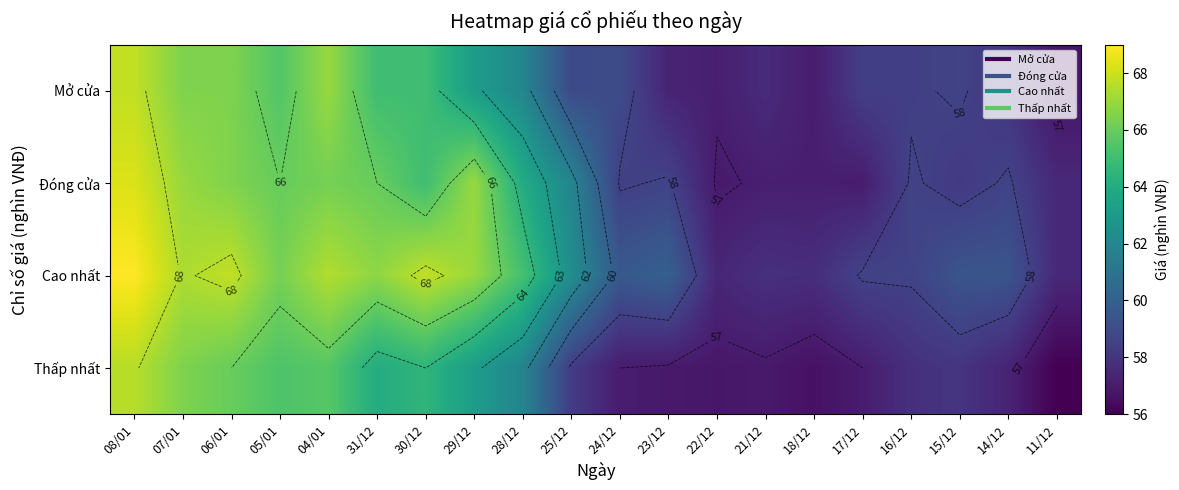

How many data points in Mở cửa are less than 59?

10